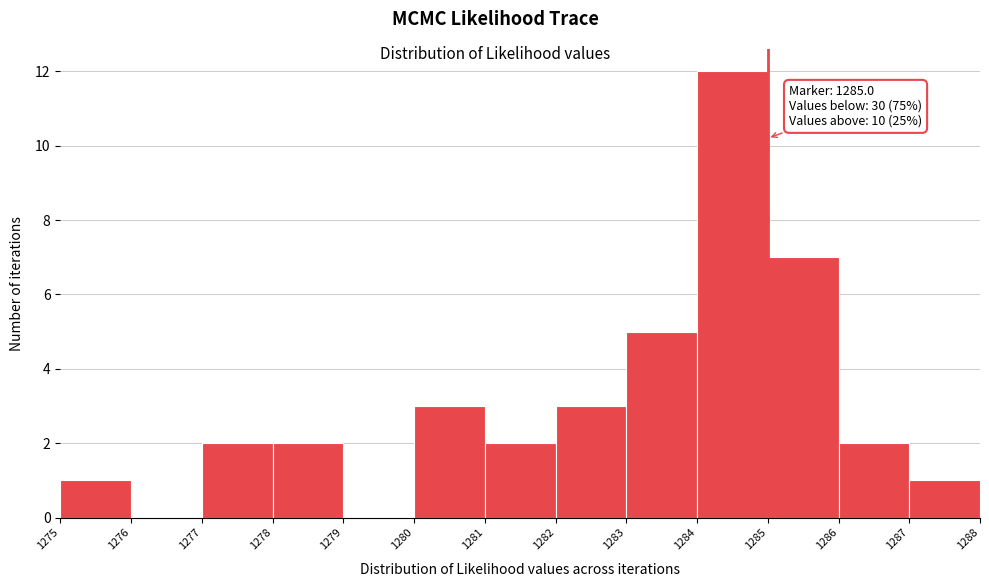

Over which range of the x-axis is the bar tallest?

1284 to 1285